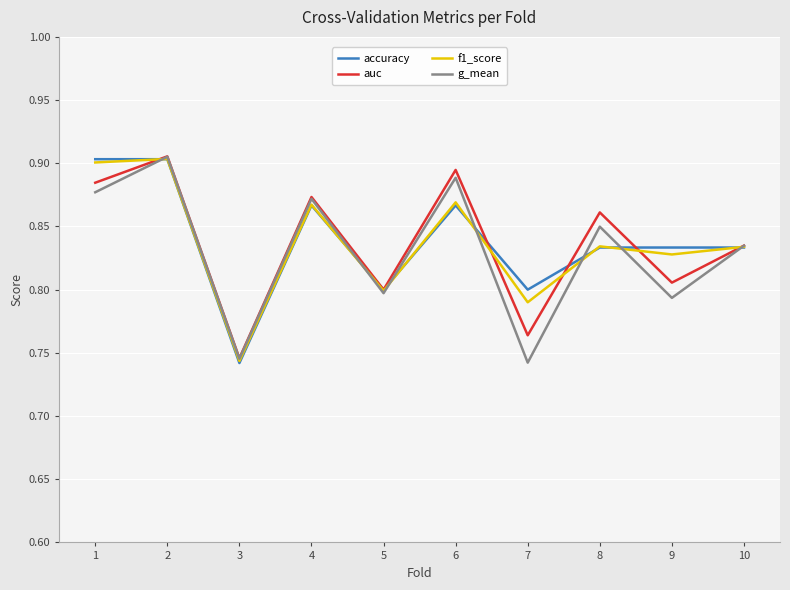

What is the sum of all auc values?

8.4